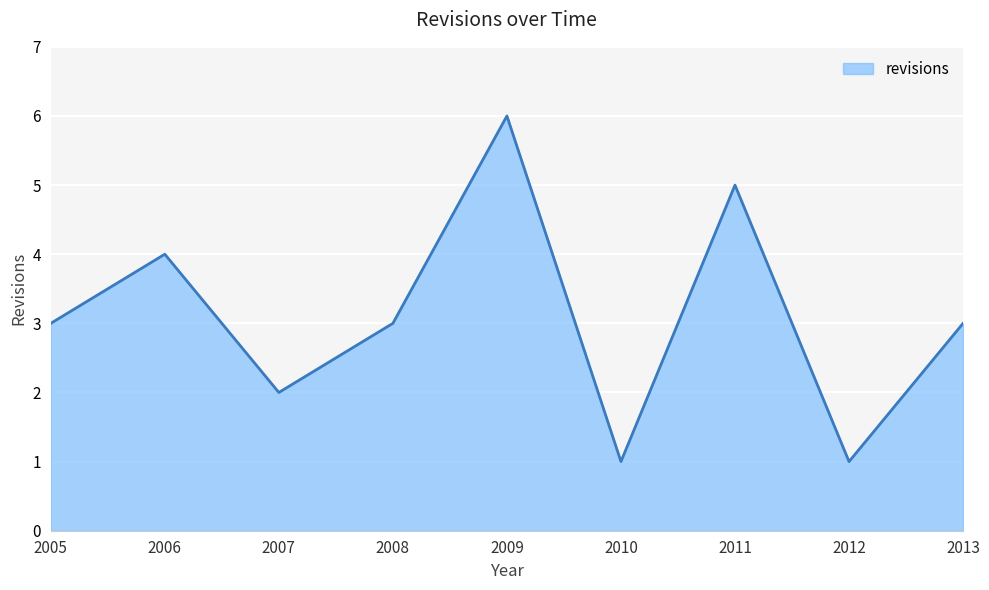

How many lines are shown in the chart?

1